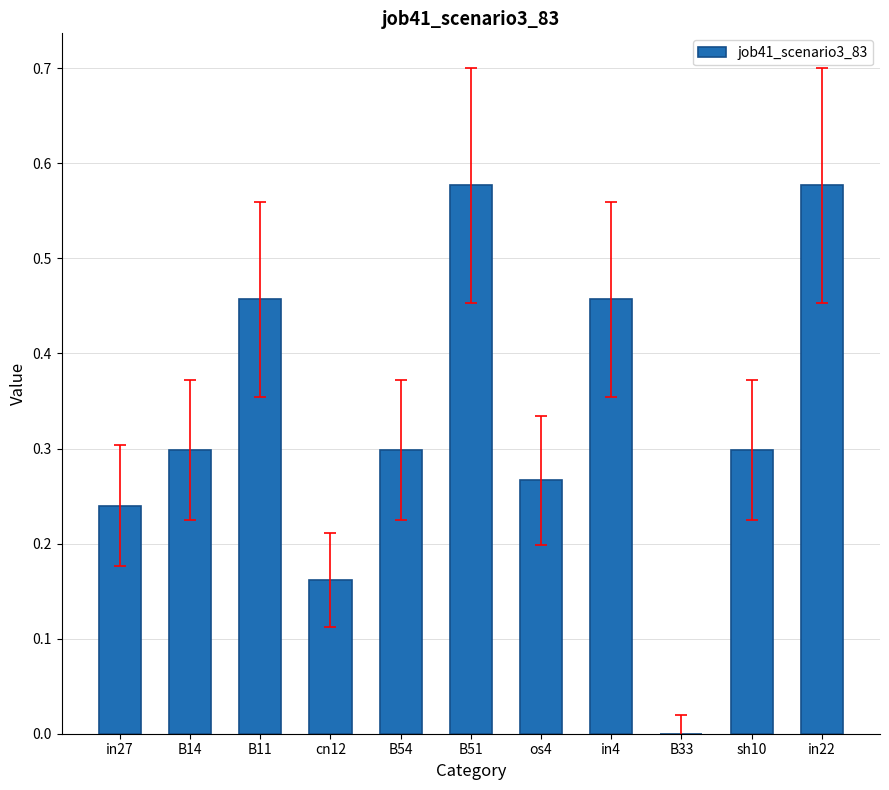

What is the change in value from B11 to in22?

+0.1